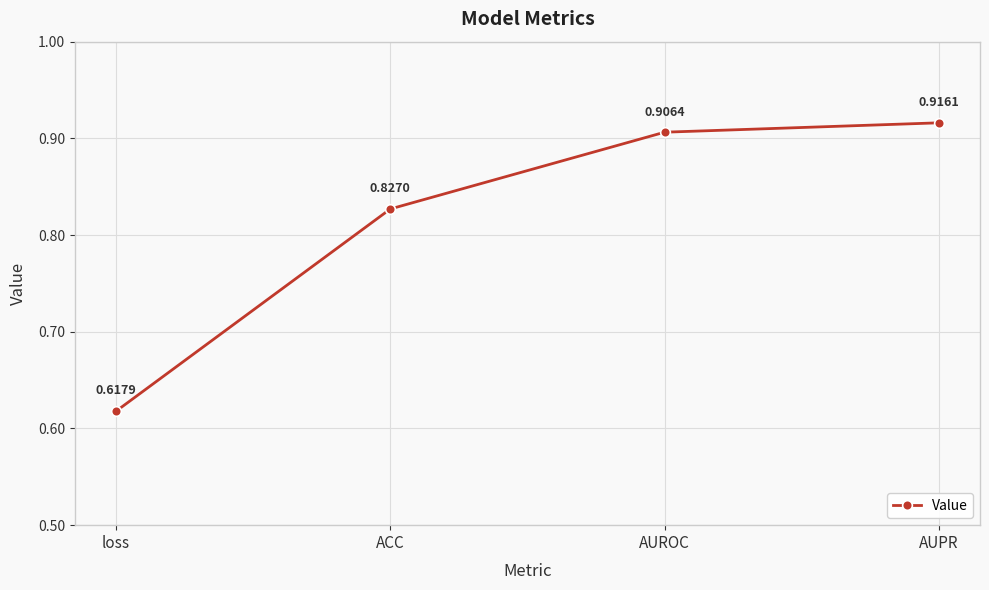

True or false: there are more than 0 points higher than both neighbors.

False